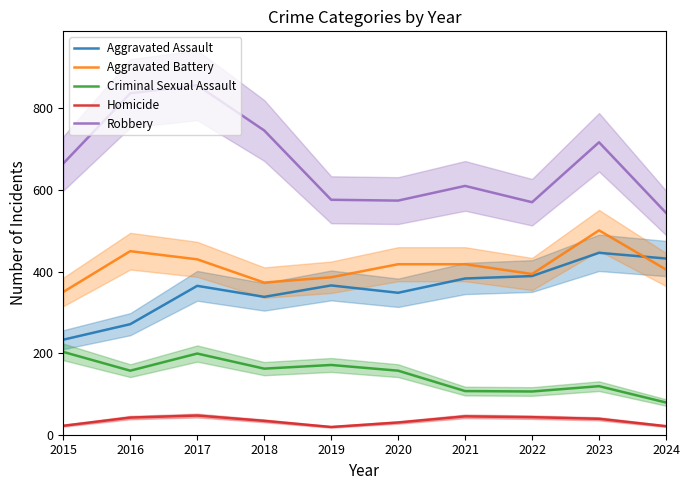

Is it true that Aggravated Assault equals 366 at 2019?

True